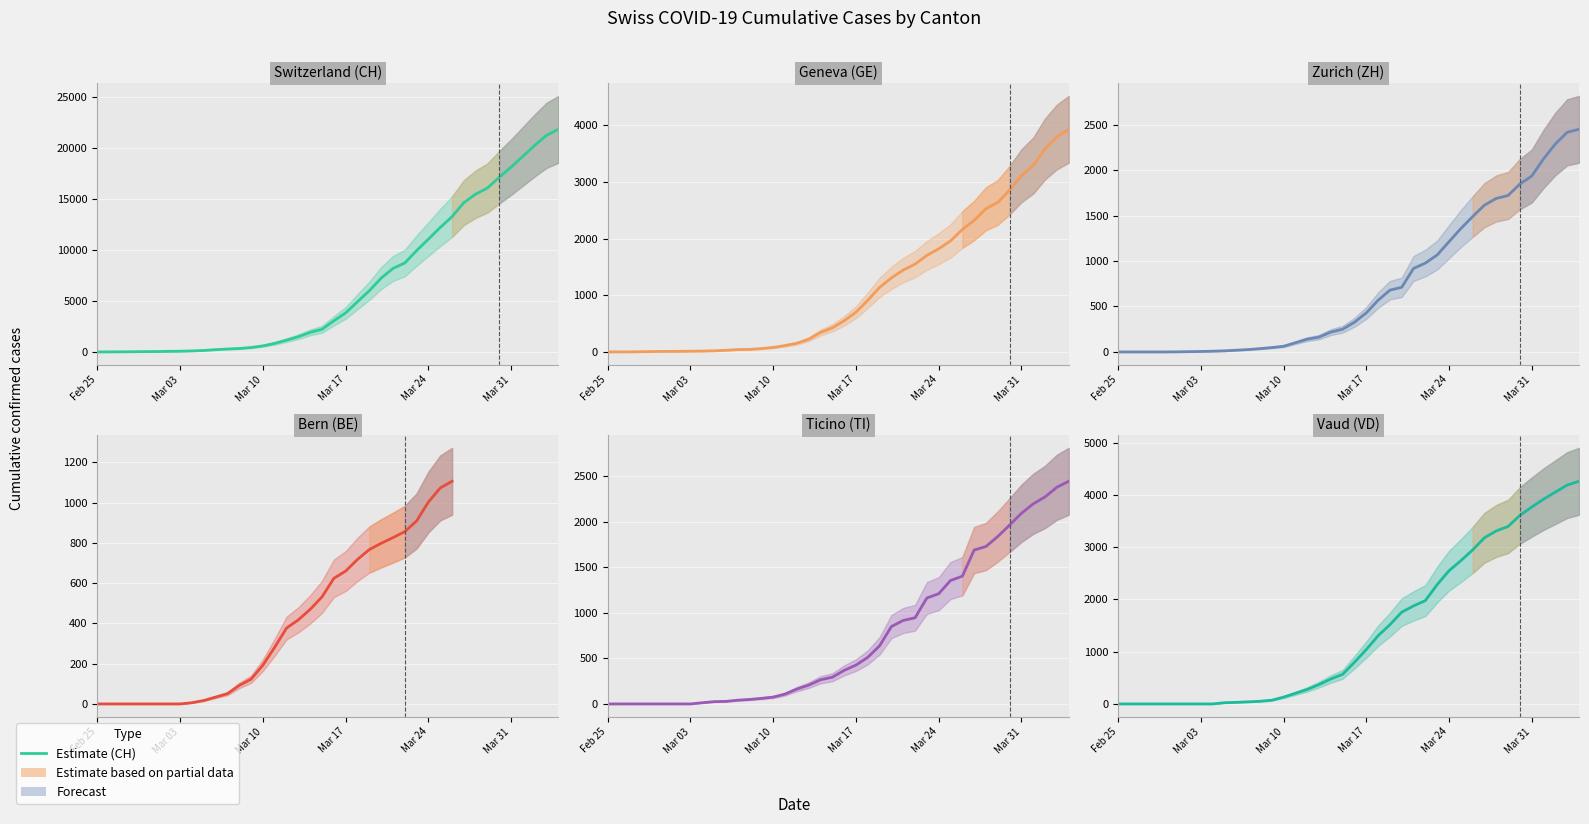

Is it true that Vaud (VD) equals 544.3 at 23?

False